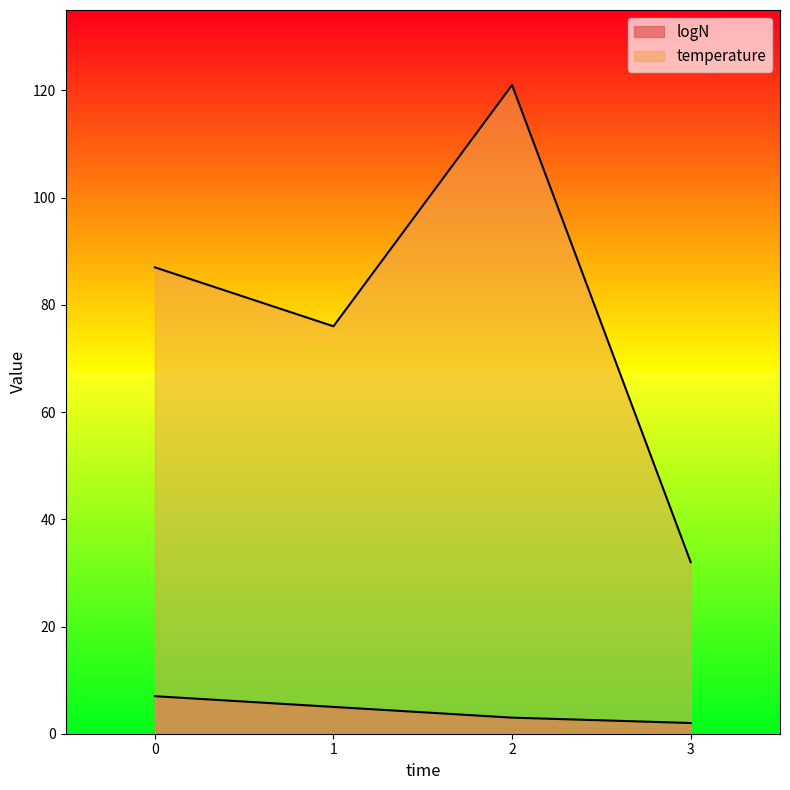

True or false: logN and temperature intersect in this chart.

False